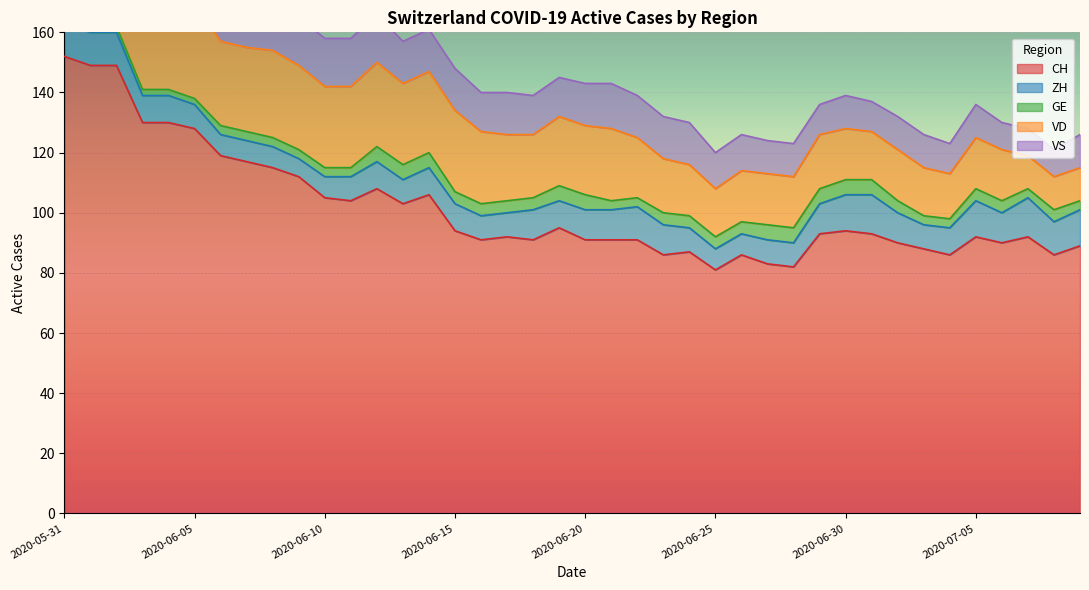

What are all the series names shown in the legend?

CH, ZH, GE, VD, VS